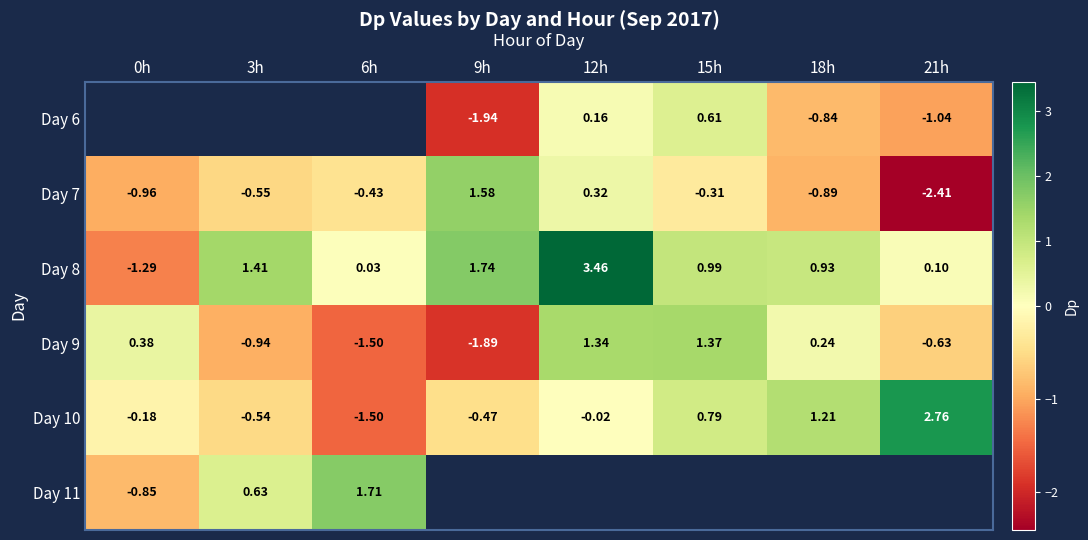

Which category has the lowest value across all series?

21h